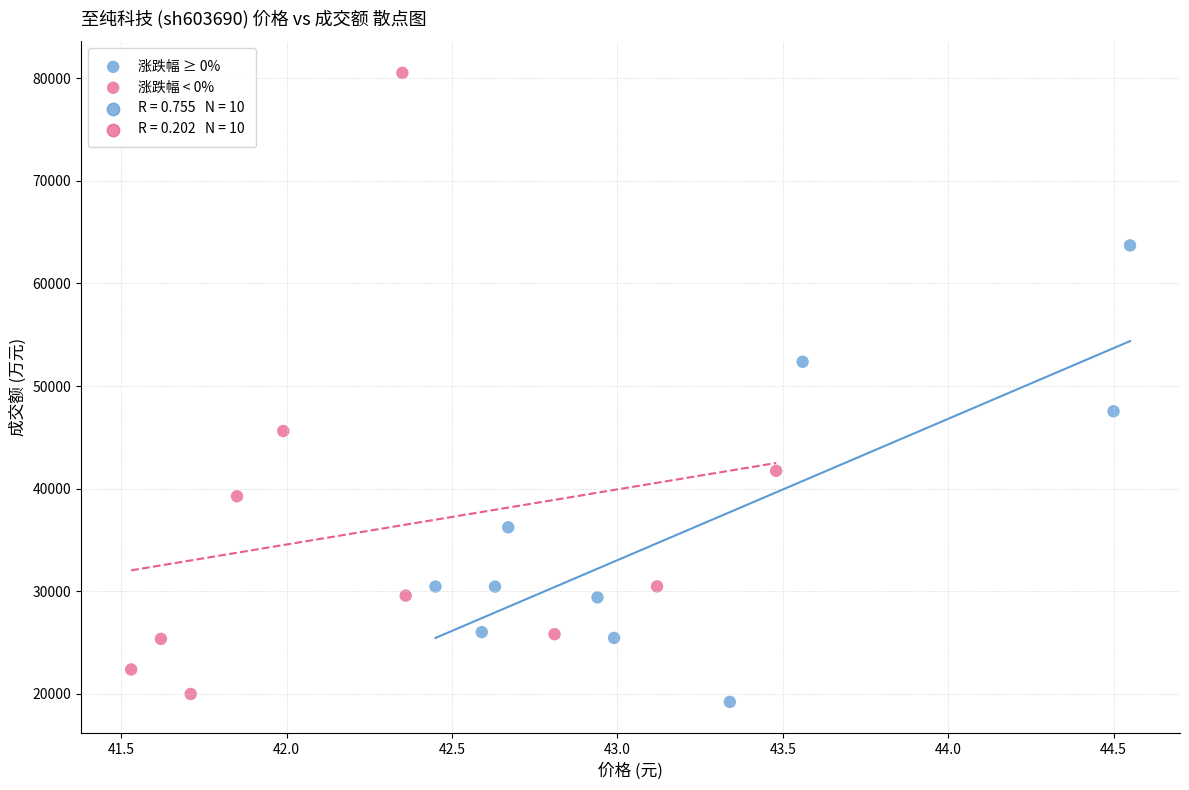

Which series has the widest spread of Y values?

涨跌幅 < 0%